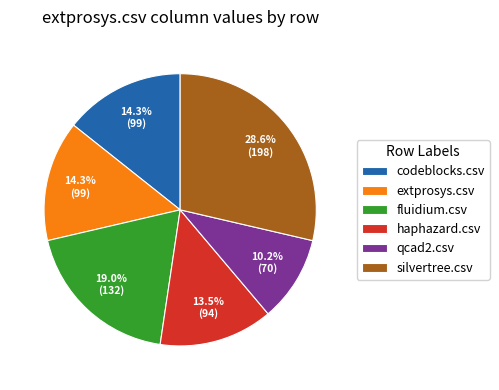

To the nearest percent, what is the difference between the largest and smallest slice percentages?

18%